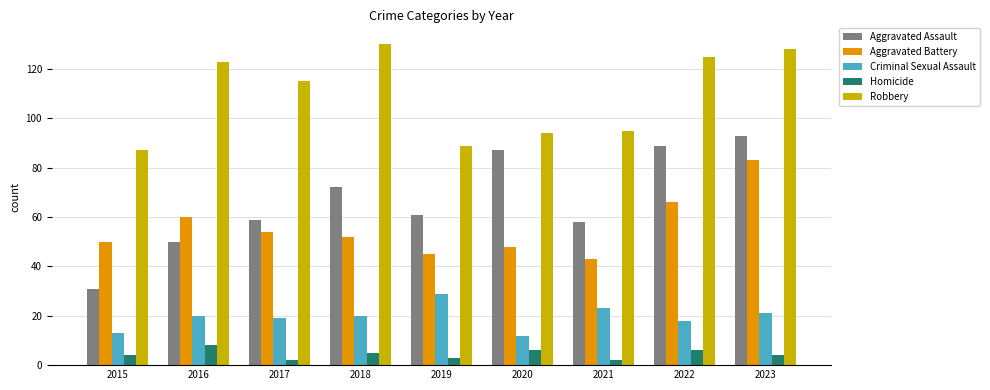

At which label does Aggravated Assault reach its peak?

2023